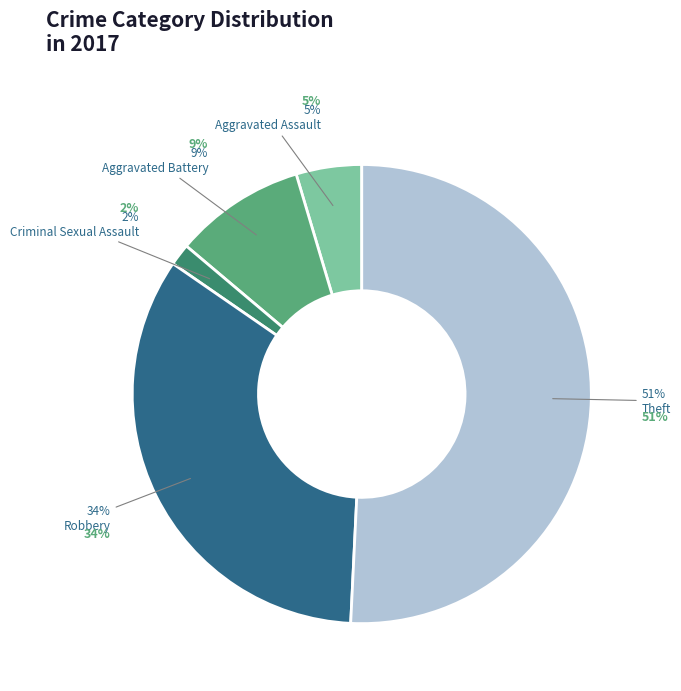

Is there any slice that represents more than half of the pie?

Yes